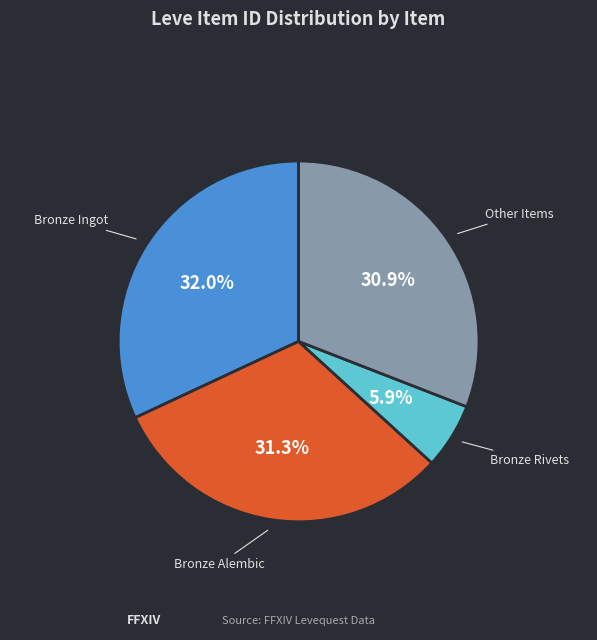

Is there any slice that represents more than half of the pie?

No